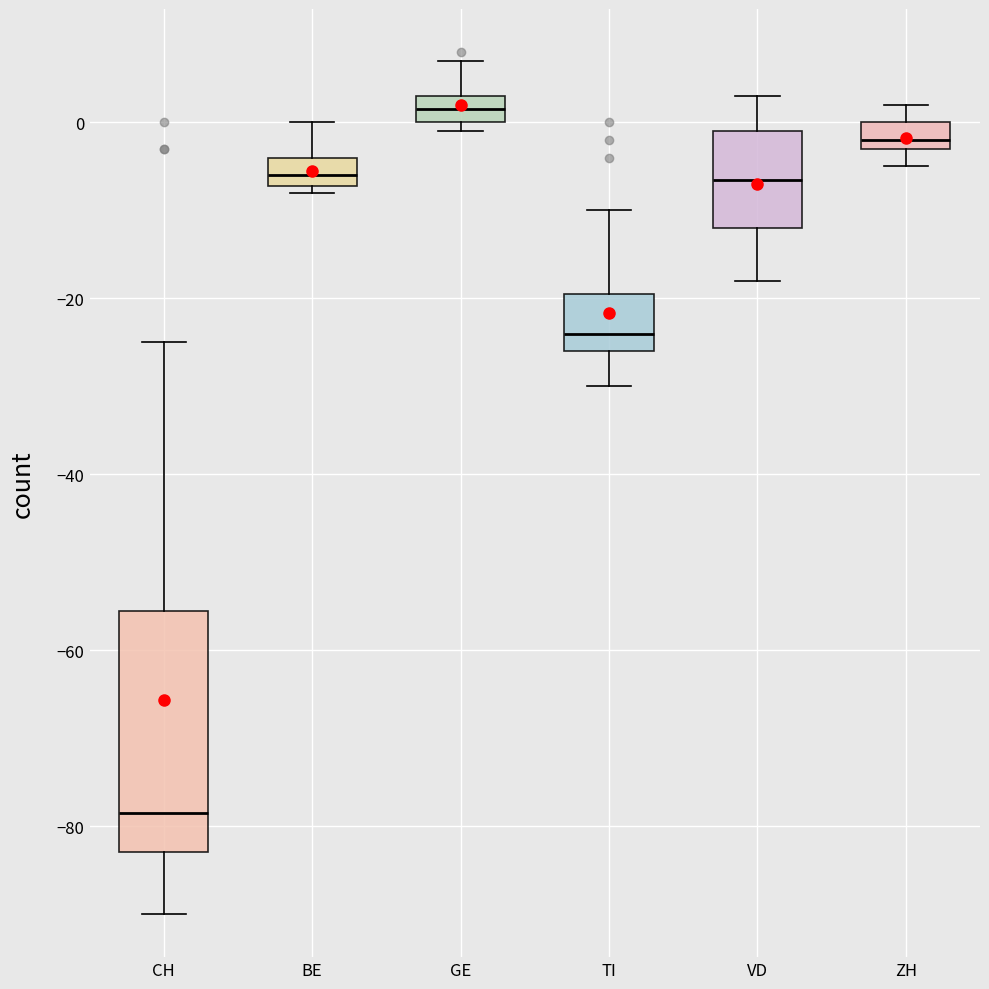

Reading left to right, transcribe this box plot: for each box, give where its median line is, the range the box spans, and where its two whiskers end, as read against the y-axis. The values are not printed on the chart, so give them approximately, as read against the axis.

CH: median -78, box -82 to -56, whiskers -90 to -24
BE: median -6, box -8 to -4, whiskers -8 (just below the box's lower edge) to 0
GE: median 2, box 0 to 4, whiskers 0 (just below the box's lower edge) to 8
TI: median -24, box -26 to -20, whiskers -30 to -10
VD: median -6, box -12 to 0, whiskers -18 to 4
ZH: median -2 (just above the box's lower edge), box -2 to 0, whiskers -4 to 2